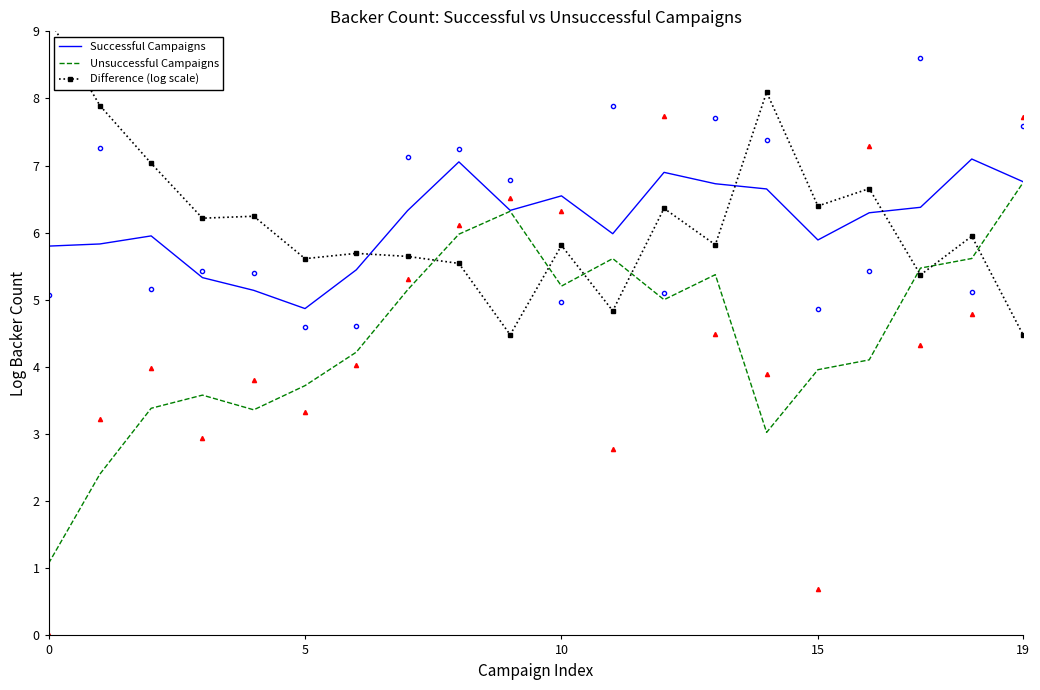

Where is Difference (log scale) nearest to the value 6?

18